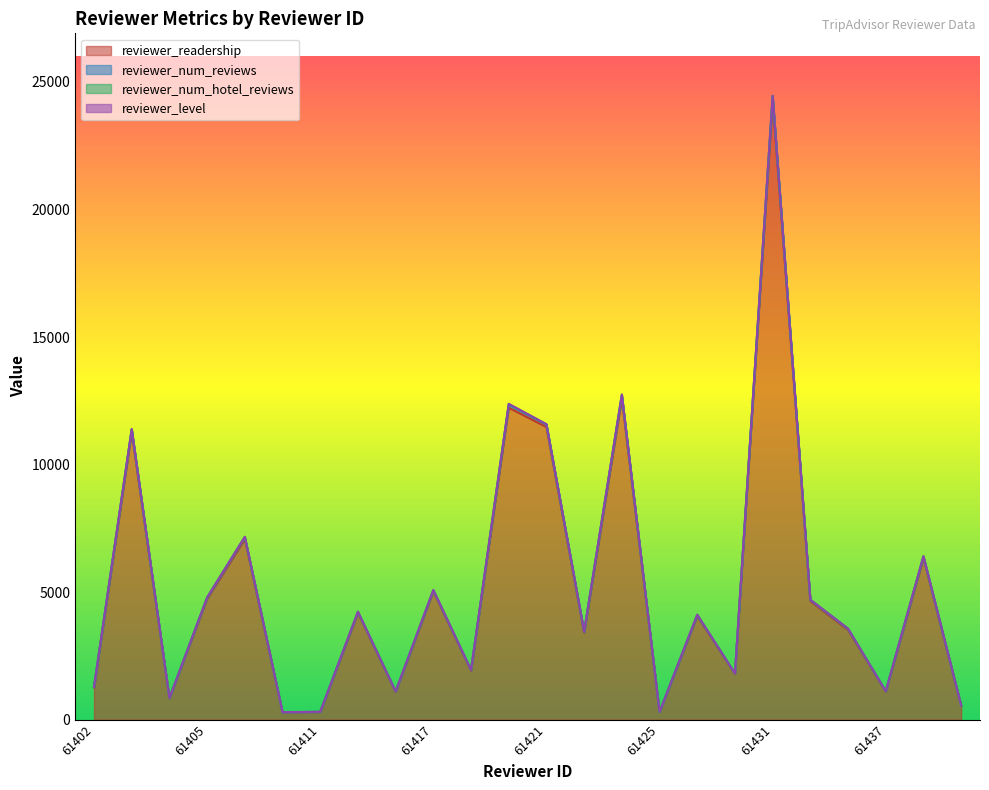

Reading left to right, transcribe all the data shown in this chart.

reviewer_readership: 1266	11269	835	4738	7082	290	301	4182	1091	5033	1920	12230	11472	3410	12586	301	4062	1791	24218	4645	3516	1100	6335	550
reviewer_num_reviews: 1283	11387	846	4788	7165	293	306	4230	1106	5079	1946	12375	11577	3453	12741	305	4114	1809	24454	4700	3565	1116	6406	555